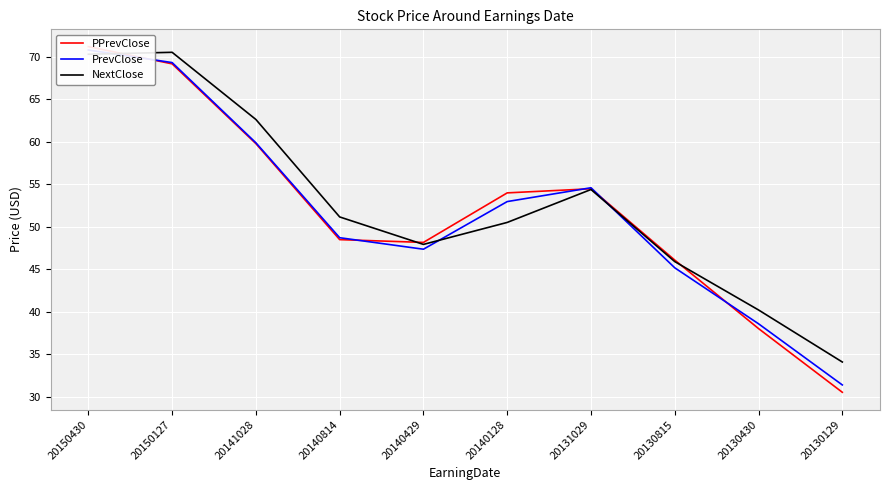

What is the sum of the PPrevClose values at 20141028 and 20140429?

107.9